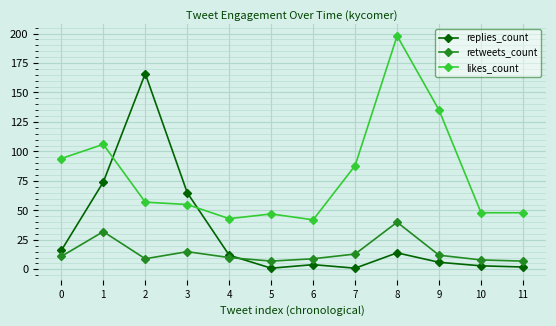

List the series in order of their overall mean, lowest first.

retweets_count, replies_count, likes_count